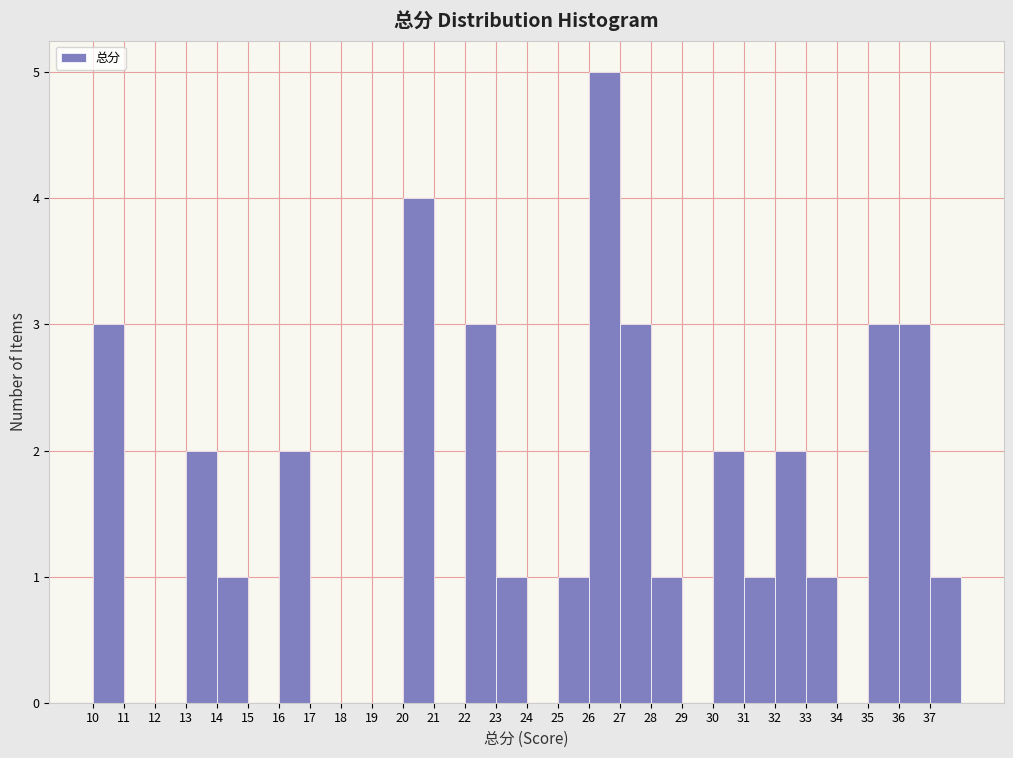

Reading left to right, transcribe this chart: for each bar, give the range it covers on the x-axis and its height. The values are not printed on the chart, so give them approximately, as read against the axis.

10 to 11: 3
11 to 12: 0
12 to 13: 0
13 to 14: 2
14 to 15: 1
15 to 16: 0
16 to 17: 2
17 to 18: 0
18 to 19: 0
19 to 20: 0
20 to 21: 4
21 to 22: 0
22 to 23: 3
23 to 24: 1
24 to 25: 0
25 to 26: 1
26 to 27: 5
27 to 28: 3
28 to 29: 1
29 to 30: 0
30 to 31: 2
31 to 32: 1
32 to 33: 2
33 to 34: 1
34 to 35: 0
35 to 36: 3
36 to 37: 3
37 to 38: 1